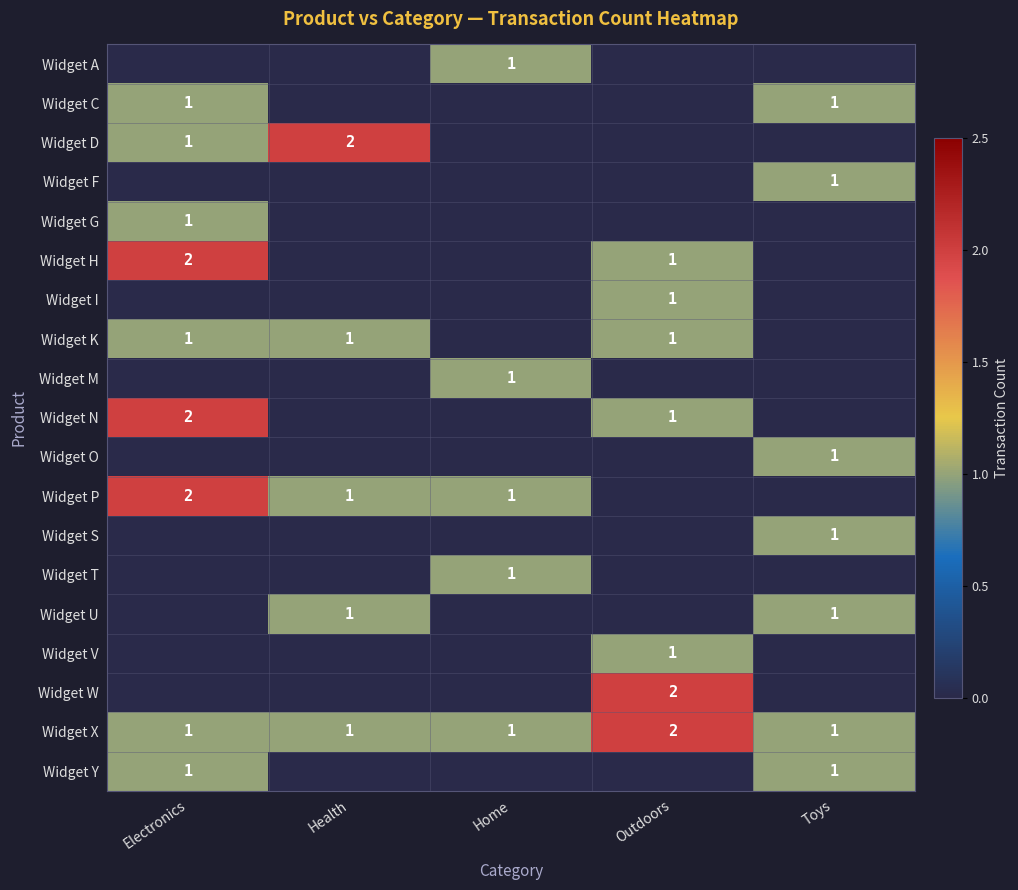

Which has a higher value, Outdoors or Toys?

Outdoors